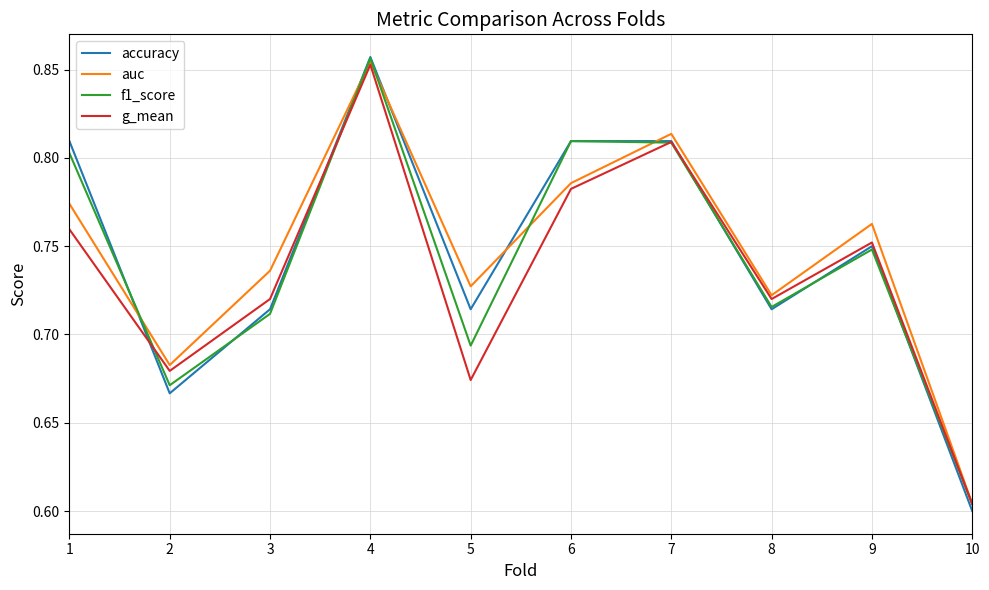

What is the total value across all series at 2?

2.7